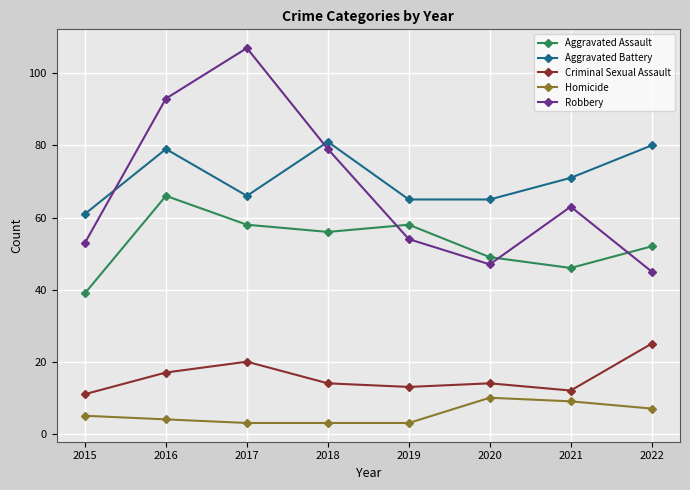

Reading left to right, what are all the values shown in this chart?

Aggravated Assault: 2015=39	2016=66	2017=58	2018=56	2019=58	2020=49	2021=46	2022=52
Aggravated Battery: 2015=61	2016=79	2017=66	2018=81	2019=65	2020=65	2021=71	2022=80
Criminal Sexual Assault: 2015=11	2016=17	2017=20	2018=14	2019=13	2020=14	2021=12	2022=25
Homicide: 2015=5	2016=4	2017=3	2018=3	2019=3	2020=10	2021=9	2022=7
Robbery: 2015=53	2016=93	2017=107	2018=79	2019=54	2020=47	2021=63	2022=45